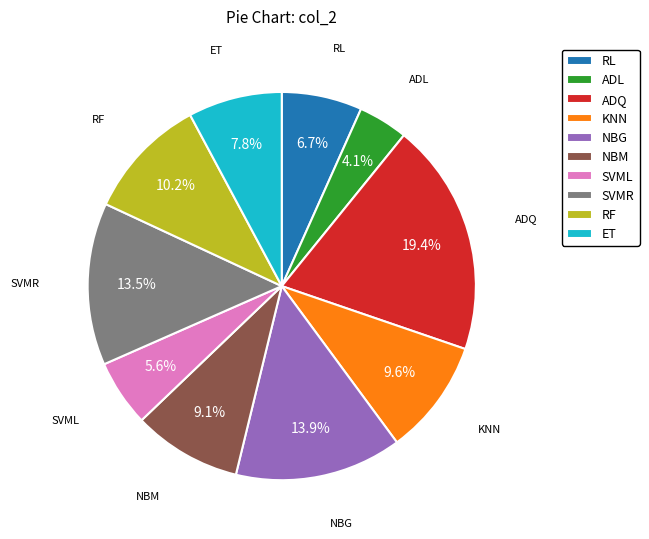

Is it true that RF is 16% of the pie?

False